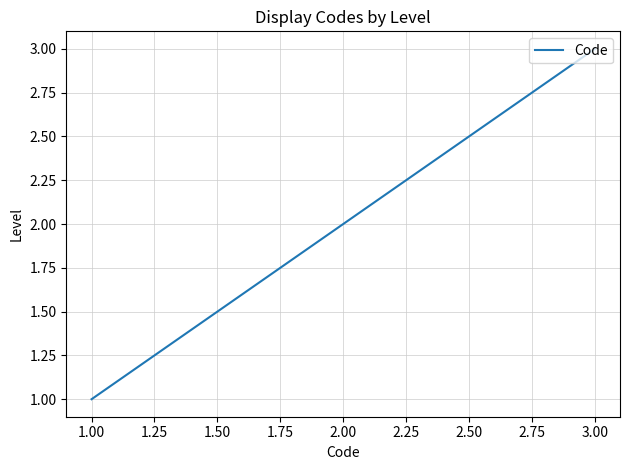

What is the difference between the maximum and minimum values?

2